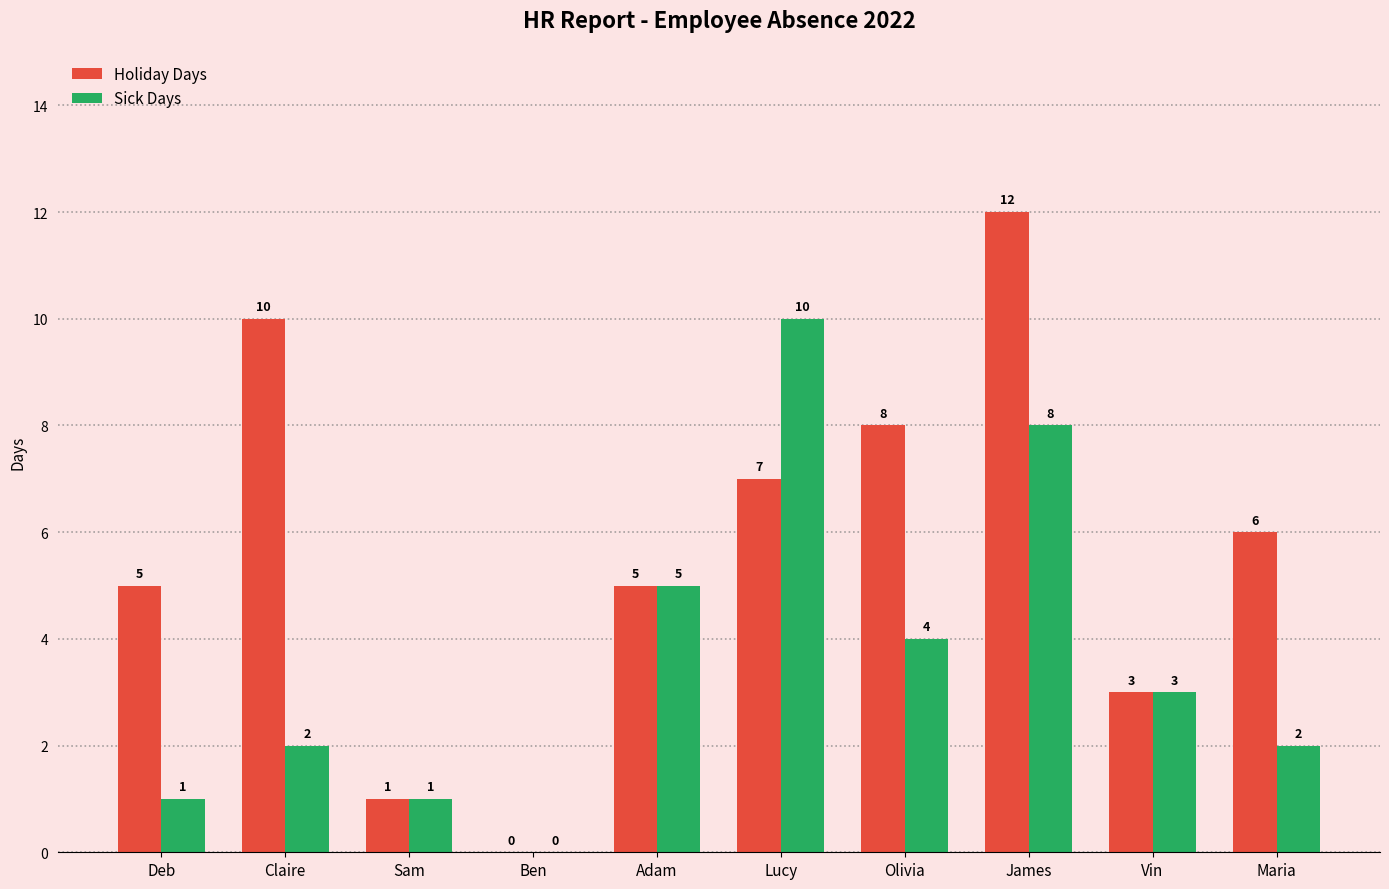

Read the Holiday Days value at Olivia, to the nearest 5.

10